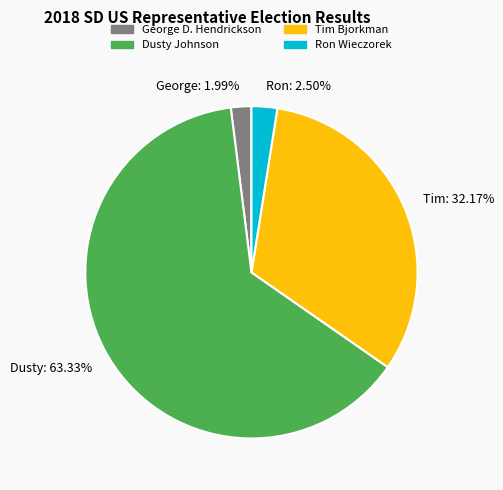

How many slices are in this pie chart?

4